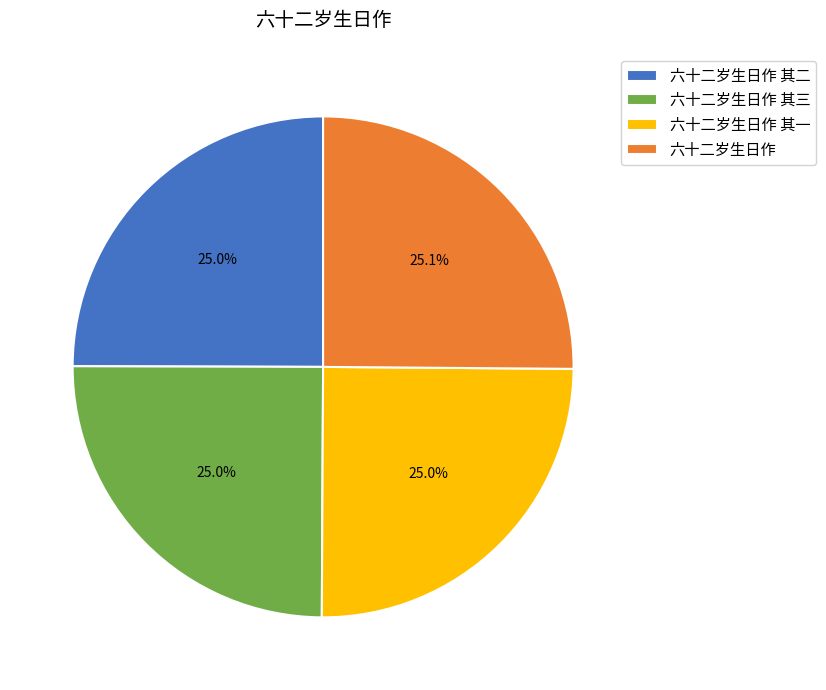

What is the ratio of the value at 六十二岁生日作 其三 to the value at 六十二岁生日作 其一?

1.0